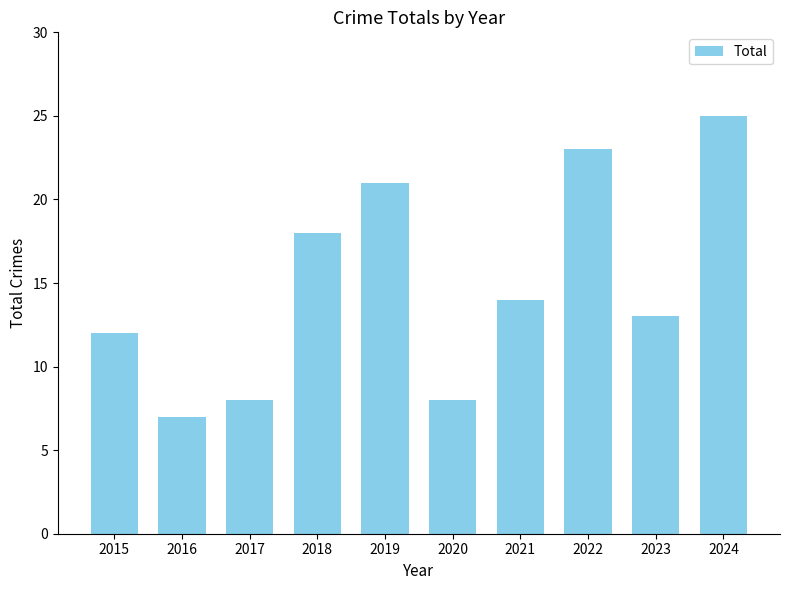

How many data points are less than 14?

5